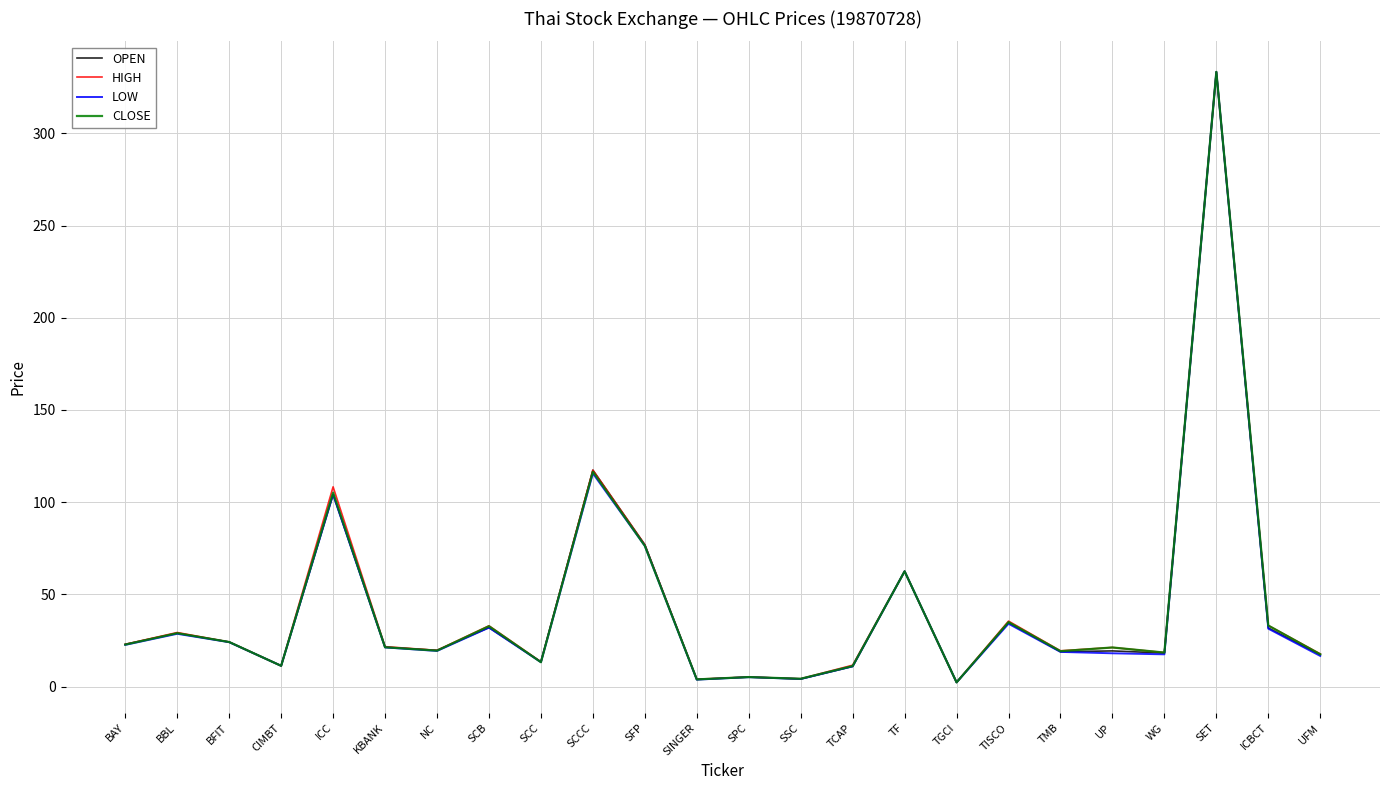

The LOW series shows 22.6 at BAY. True or false?

True